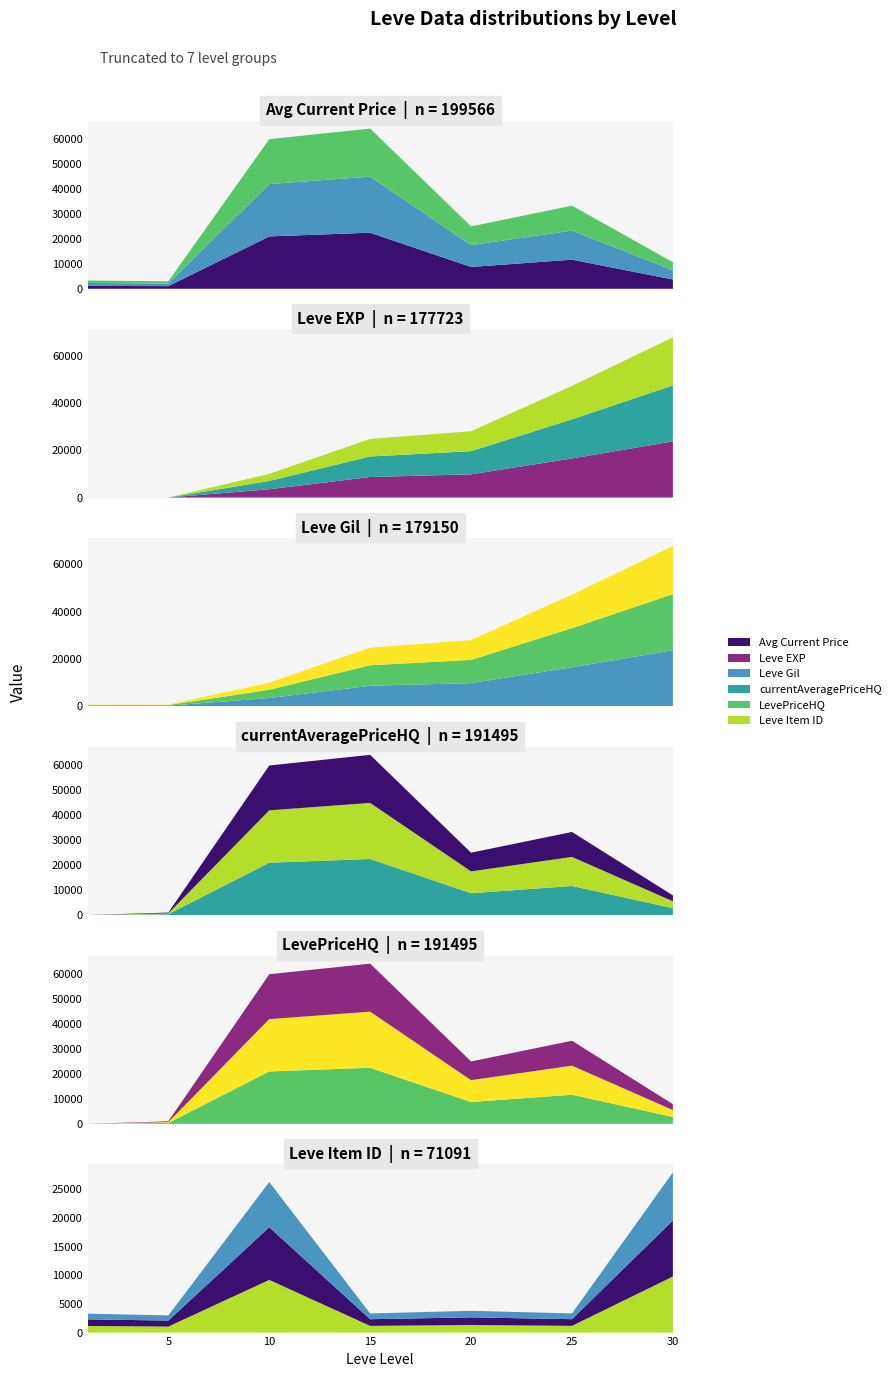

Reading left to right, extract all data points from this chart.

Avg Current Price: 3307.0	3000.0	60000.0	64262.8	25014.0	33333.0	10650.0
Leve EXP: 1.0	2.0	9990.0	24790.0	28010.0	47200.0	67730.0
Leve Gil: 690.0	740.0	9990.0	24790.0	28010.0	47200.0	67730.0
currentAveragePriceHQ: 0.0	1000.0	60000.0	64262.8	25014.0	33333.0	7885.7
LevePriceHQ: 0.0	1000.0	60000.0	64262.8	25014.0	33333.0	7885.7
Leve Item ID: 3307.0	3000.0	26304.0	3341.0	3800.0	3349.0	27990.0